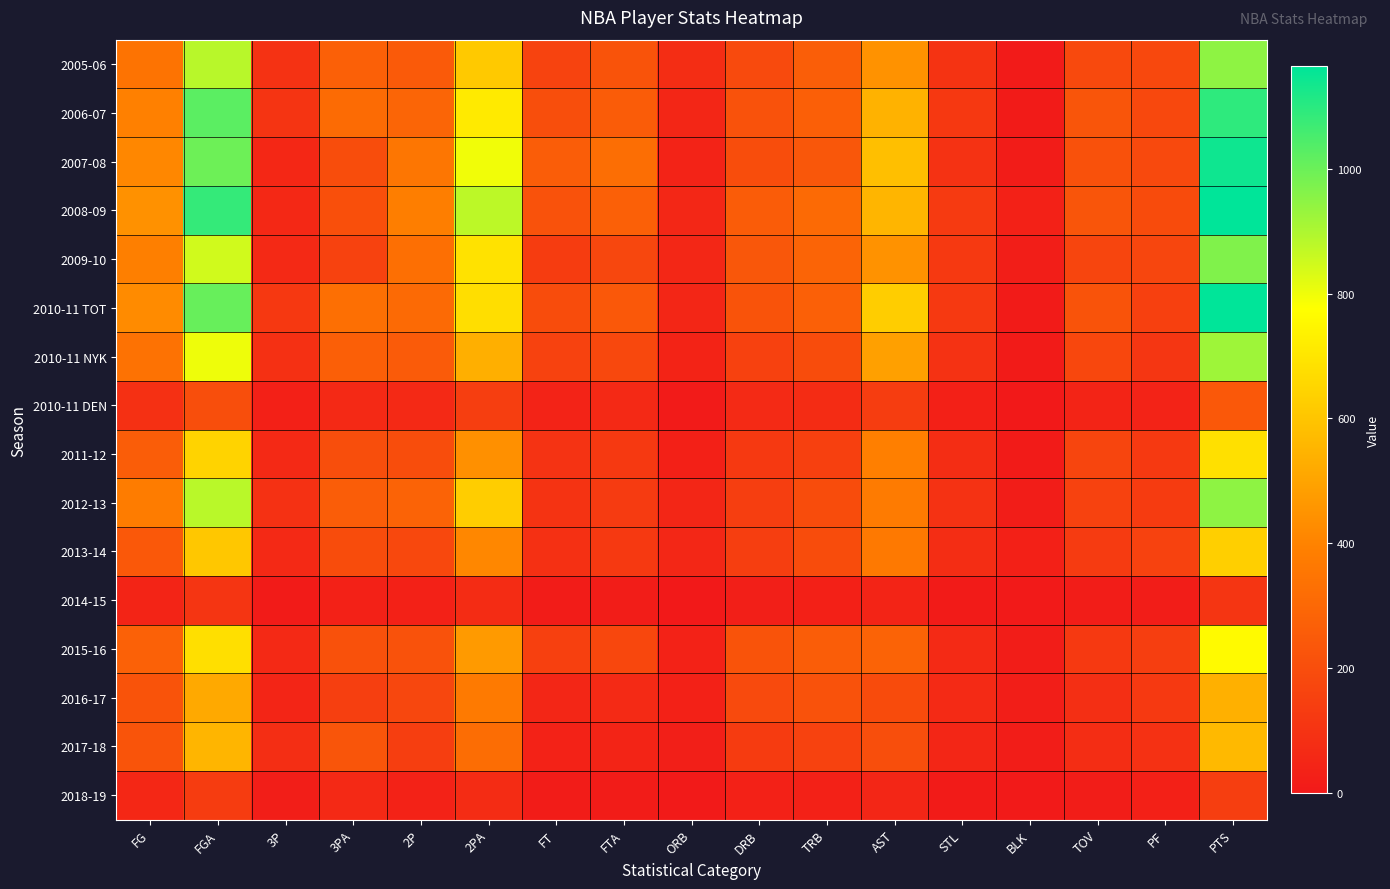

Which label corresponds to the smallest value in the chart?

BLK